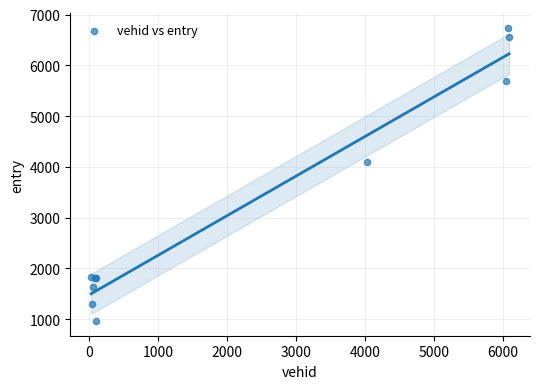

What Y value in the scatter plot is closest to 3848?

4098.7